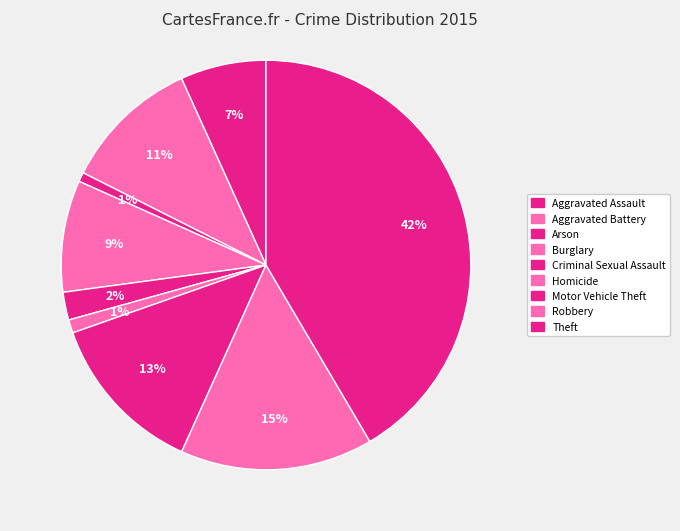

Approximately how many times larger is the value at Robbery compared to Motor Vehicle Theft?

1.2